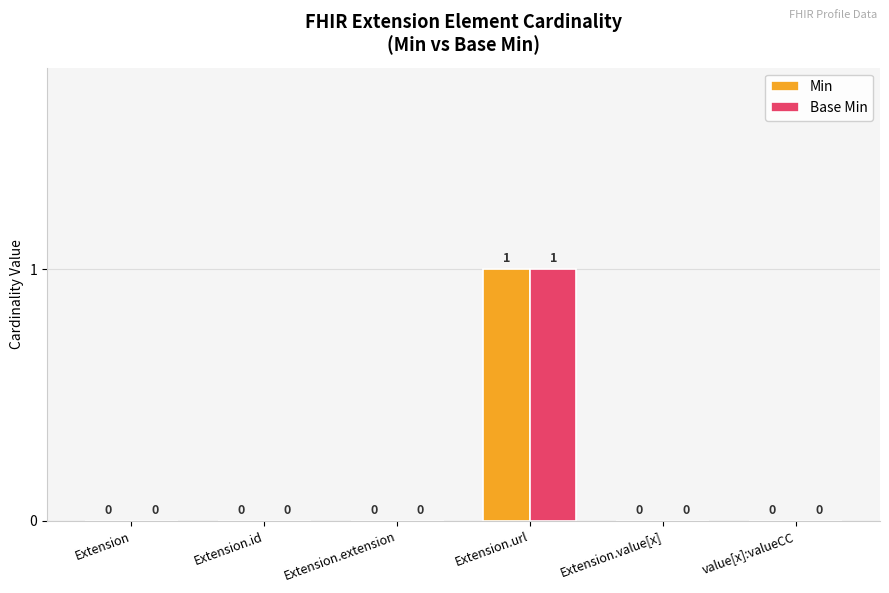

At which category is the sum across all series the highest?

Extension.url